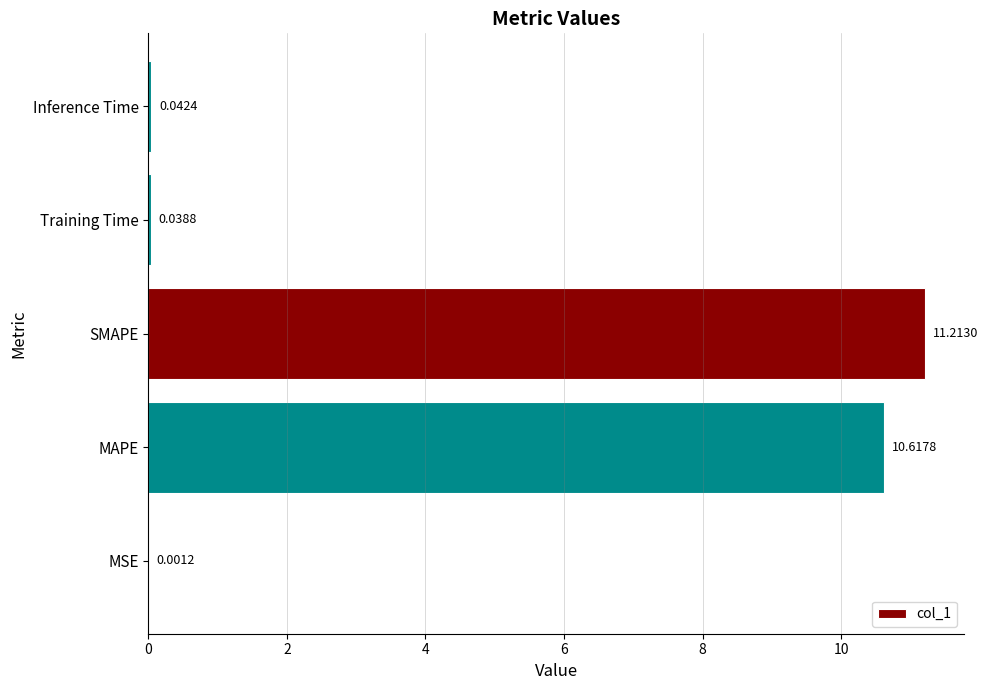

At which category does the chart reach its peak across all series?

SMAPE